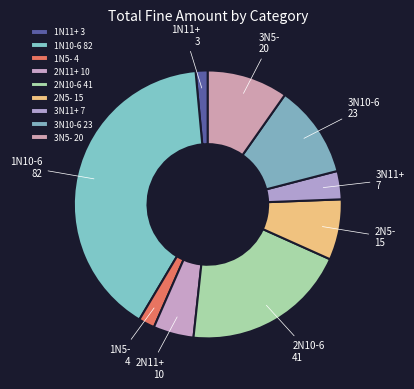

Is it true that 3N5- is 10% of the pie?

True